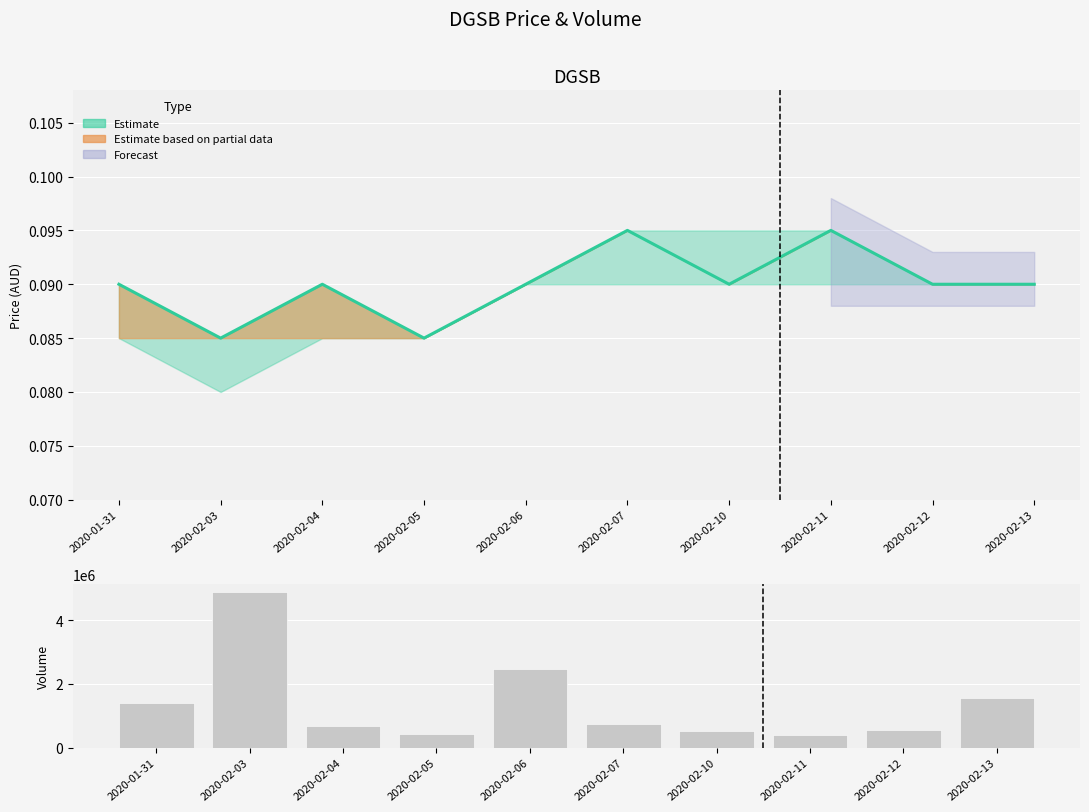

What position from the right is 2020-02-07?

5